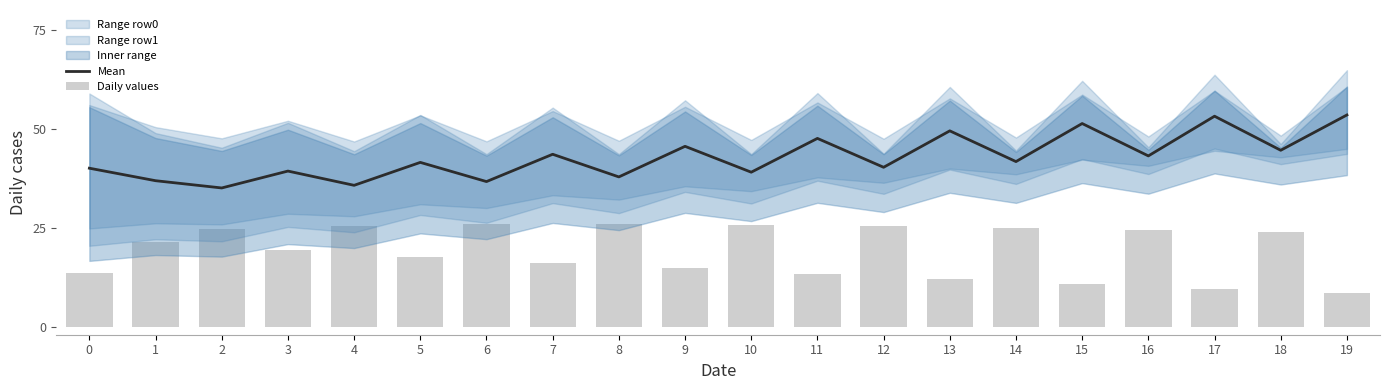

How many data points in Daily values are less than 21?

10